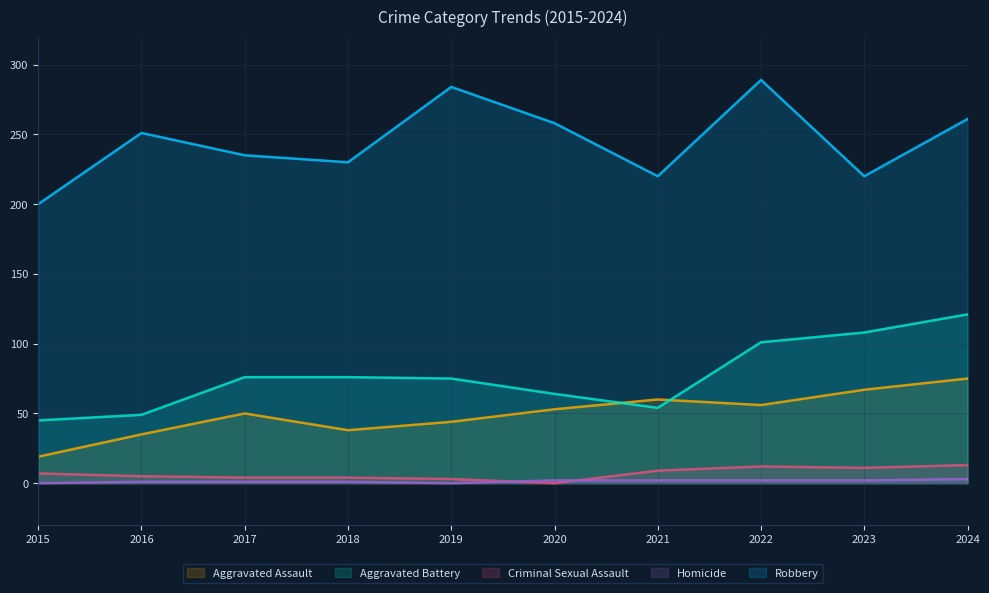

What is the difference between the Homicide values at 2020 and 2016?

1